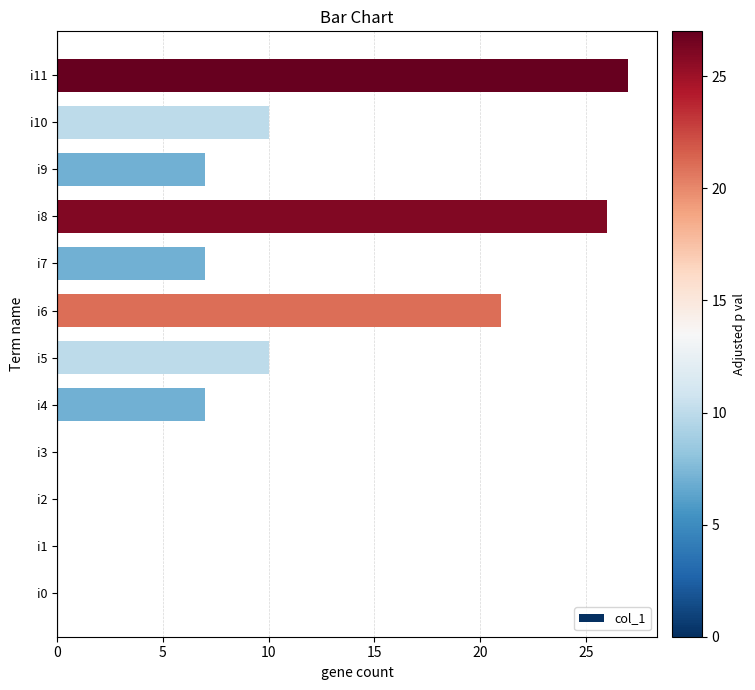

The chart shows a value of 0 at i3. True or false?

True